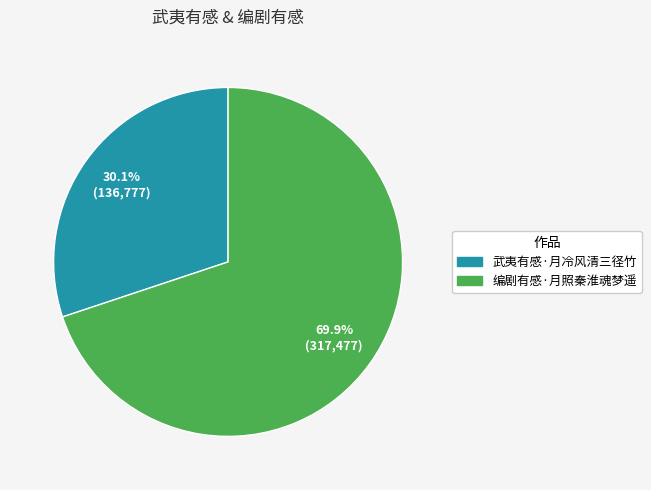

Approximately how many times larger is the value at 编剧有感·月照秦淮魂梦遥 compared to 武夷有感·月冷风清三径竹?

2.3